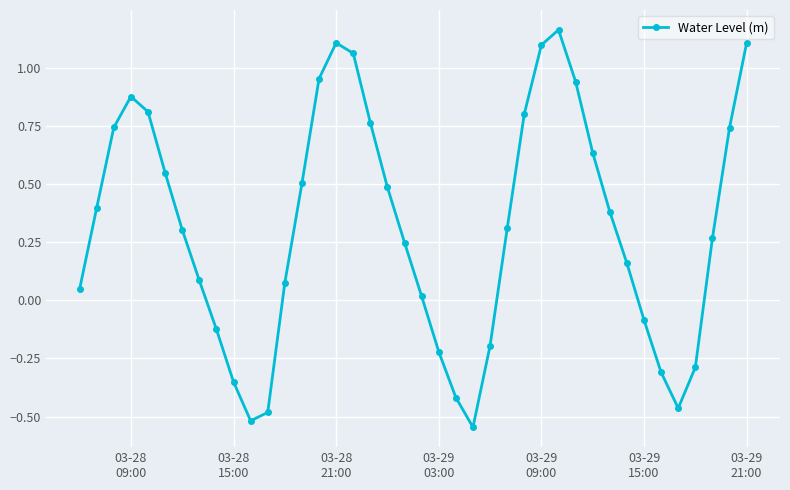

Is this an area chart (filled region under the line)?

No